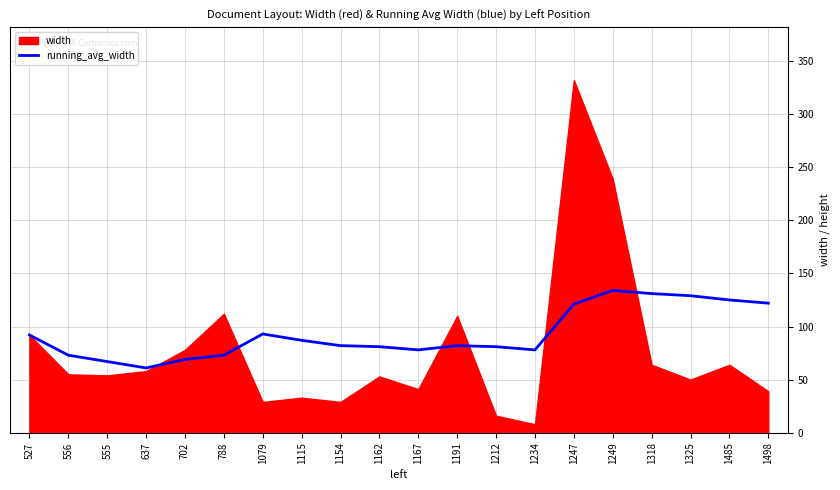

The running_avg_width series shows 105 at 637. True or false?

False